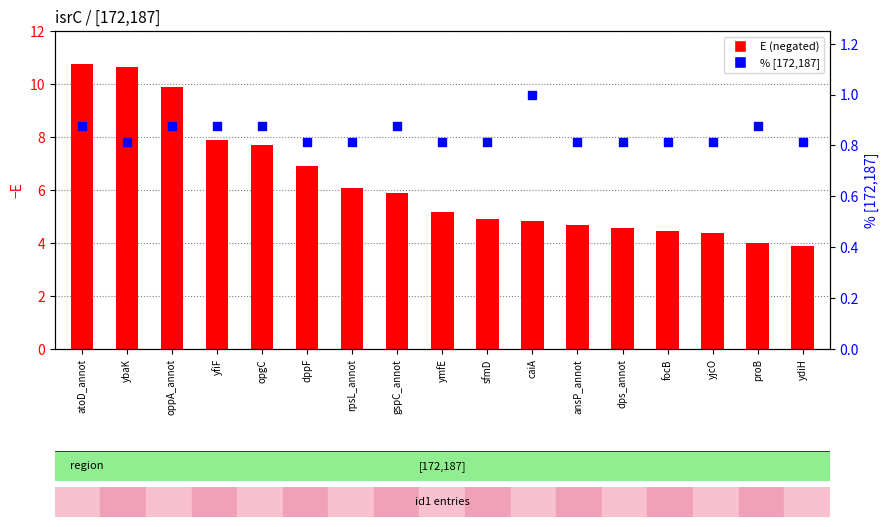

What is the total value across all series at opgC?

8.6